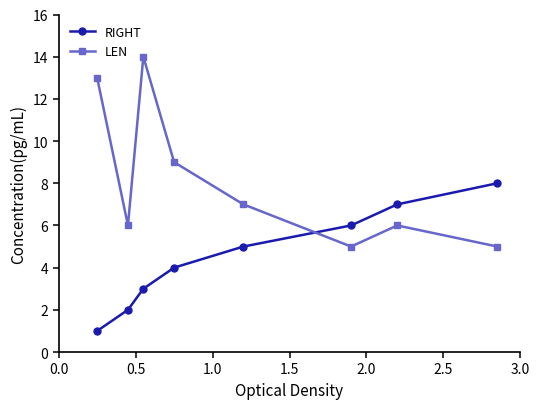

Which series has the largest total across all categories?

LEN